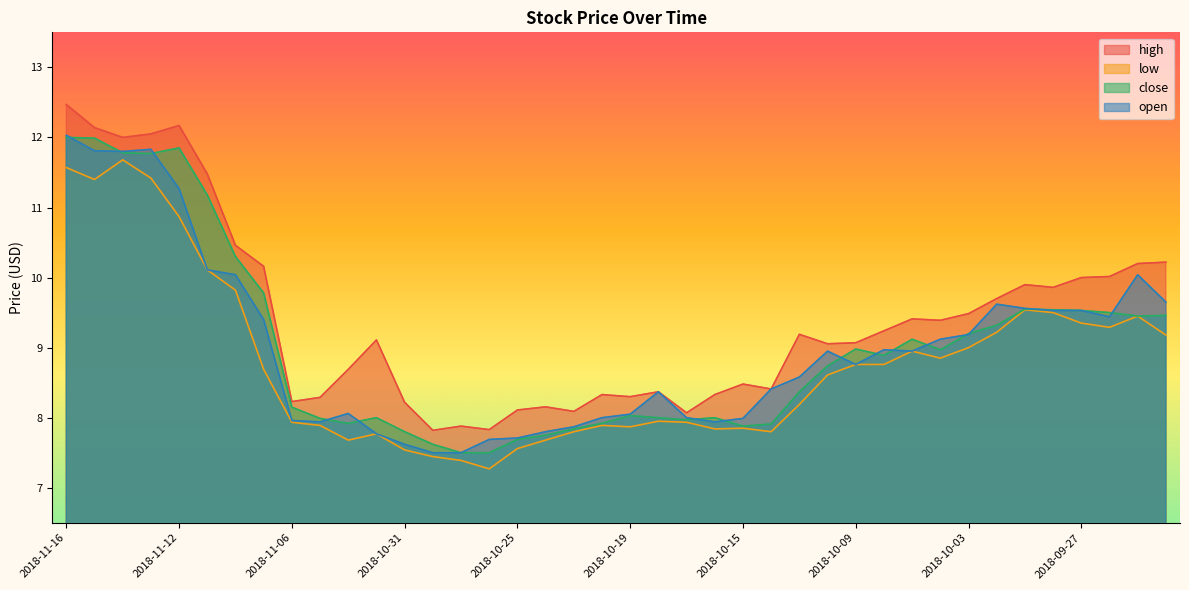

What are all the series names shown in the legend?

high, low, close, open